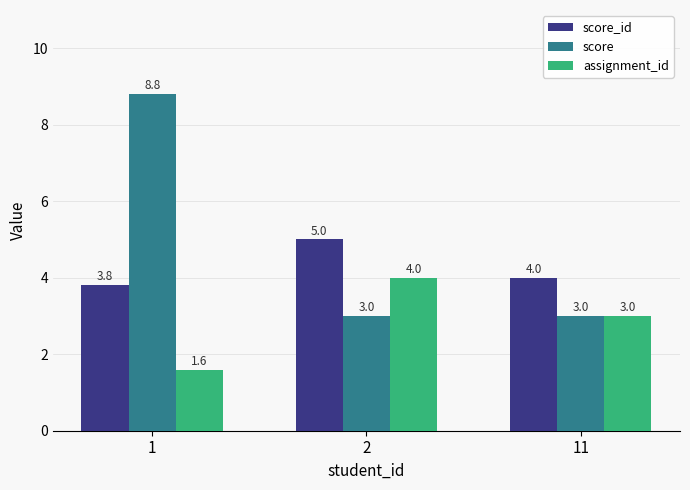

Count the assignment_id values in the range 1 to 4.

3